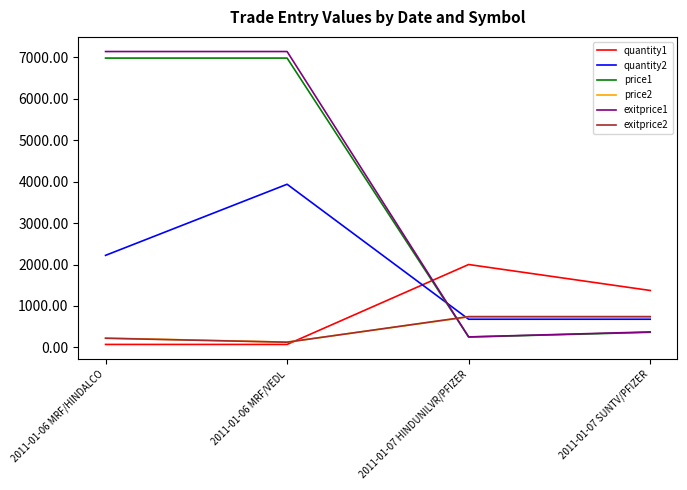

What is the spread (max minus min) of values at 2011-01-07 HINDUNILVR/PFIZER?

1749.9